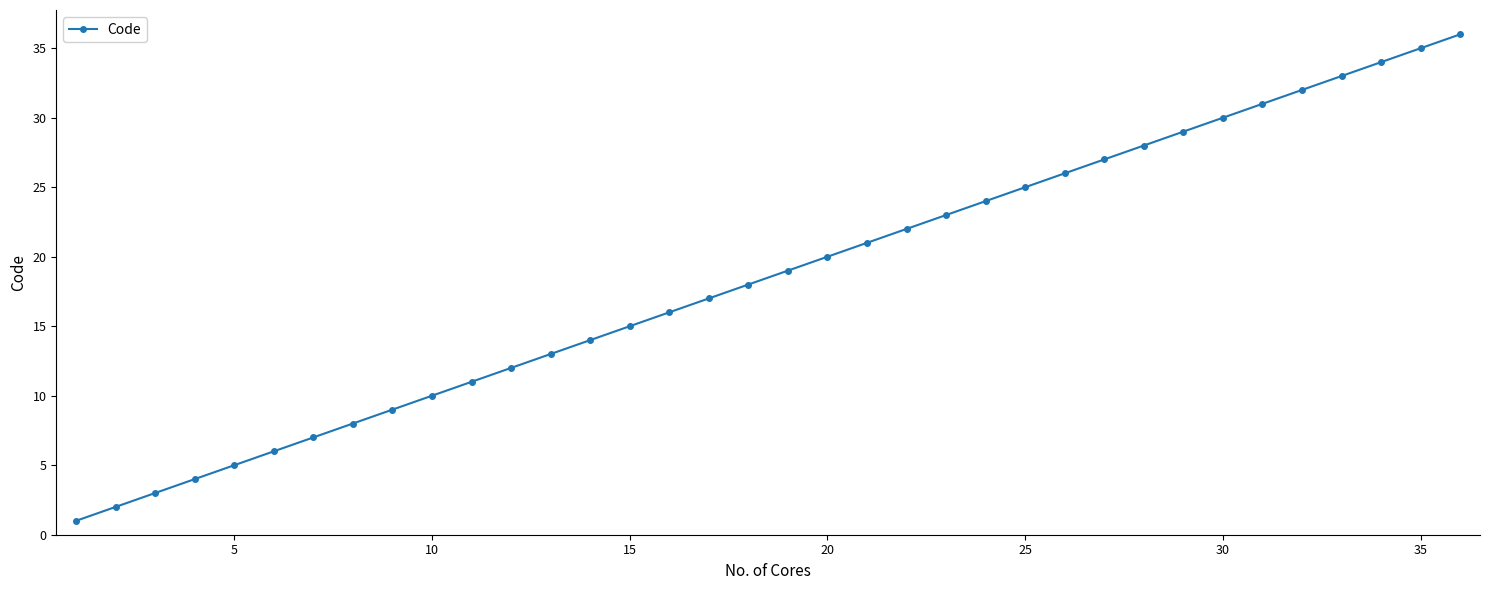

What is the difference between the second highest and minimum values?

34